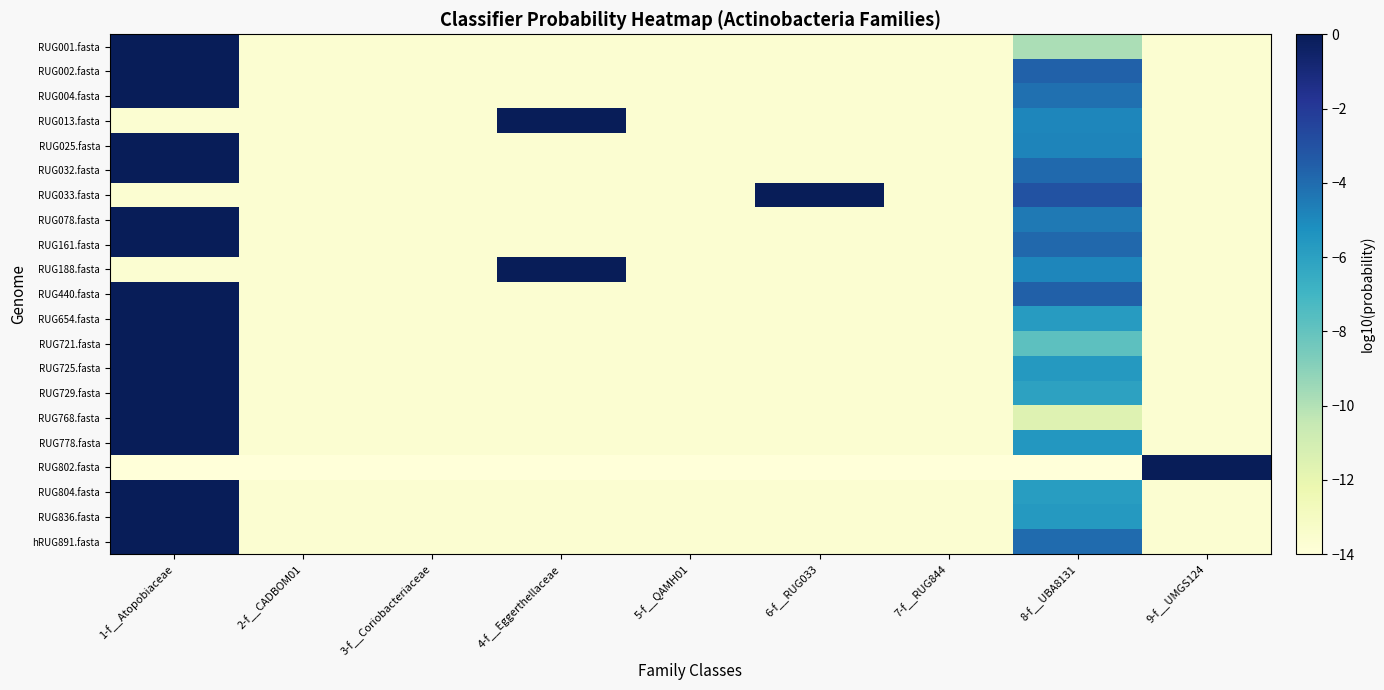

Which category has the highest value across all series?

9-f__UMGS124